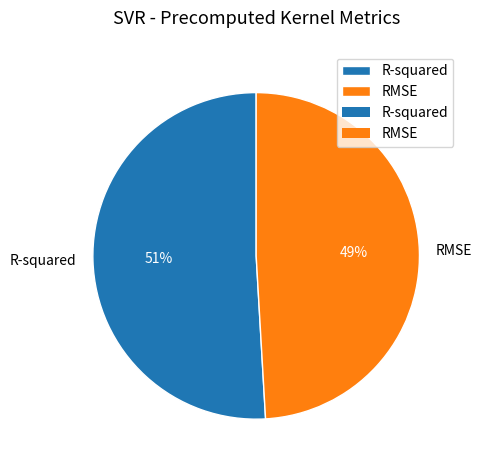

What percentage is the RMSE slice, to the nearest percent?

49%